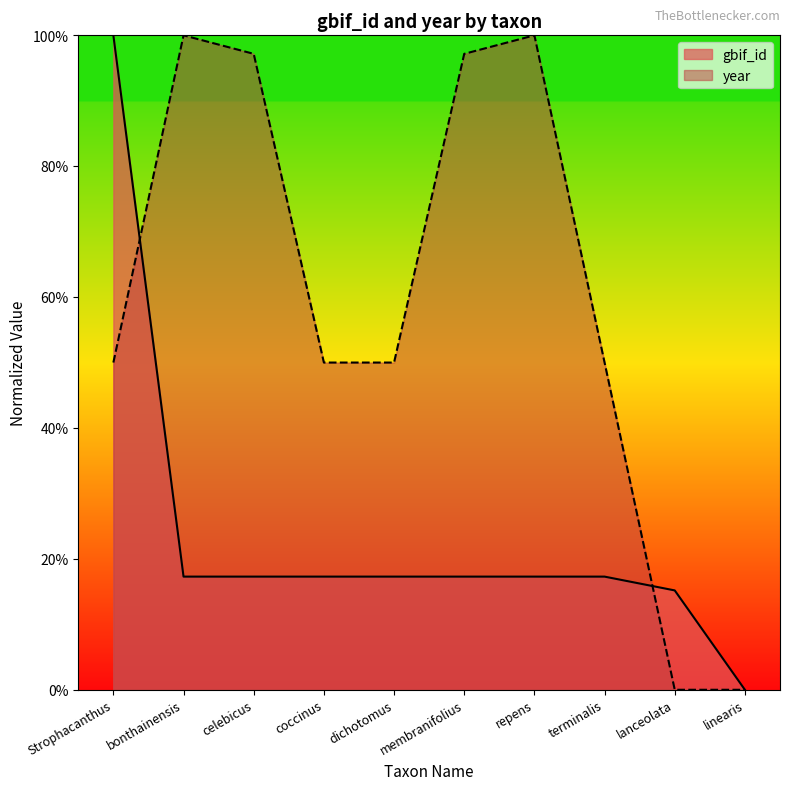

Which category has the highest value in the year series?

bonthainensis